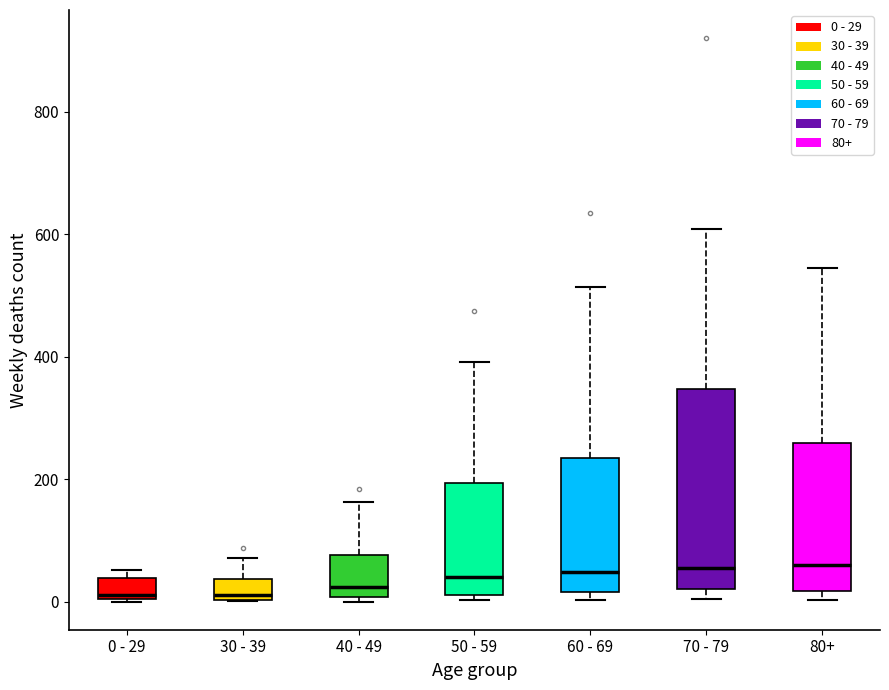

Reading left to right, transcribe this box plot: for each box, give where its median line is, the range the box spans, and where its two whiskers end, as read against the y-axis. The values are not printed on the chart, so give them approximately, as read against the axis.

0 - 29: median 20, box 0 to 40, whiskers 0 to 60
30 - 39: median 20, box 0 to 40, whiskers 0 to 80
40 - 49: median 20, box 0 to 80, whiskers 0 (just below the box's lower edge) to 160
50 - 59: median 40, box 20 to 200, whiskers 0 to 400
60 - 69: median 40, box 20 to 240, whiskers 0 to 520
70 - 79: median 60, box 20 to 340, whiskers 0 to 600
80+: median 60, box 20 to 260, whiskers 0 to 540